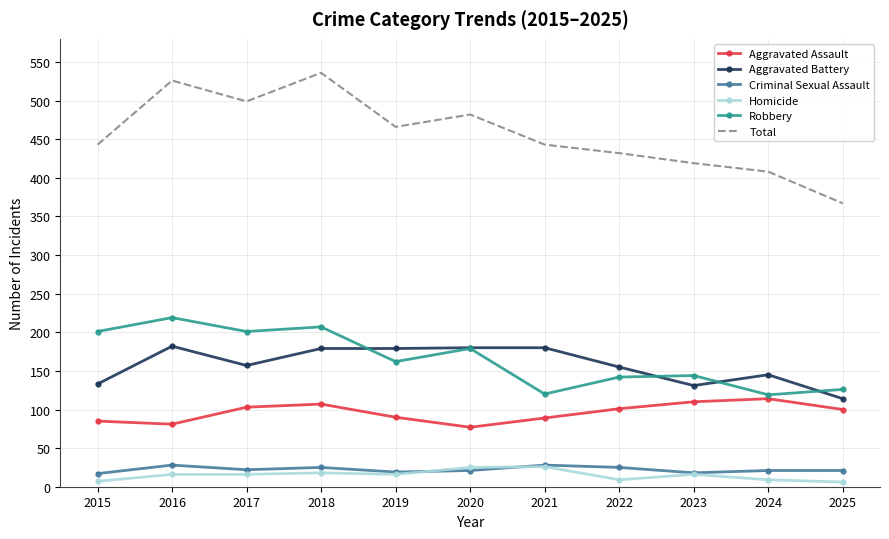

What value does the Total series have at 2018, to the nearest 10?

540